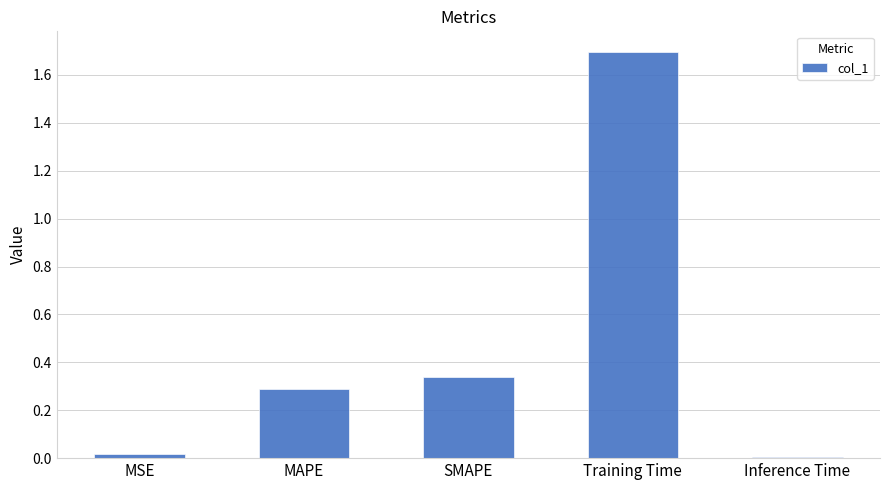

What position from the right is Training Time?

2